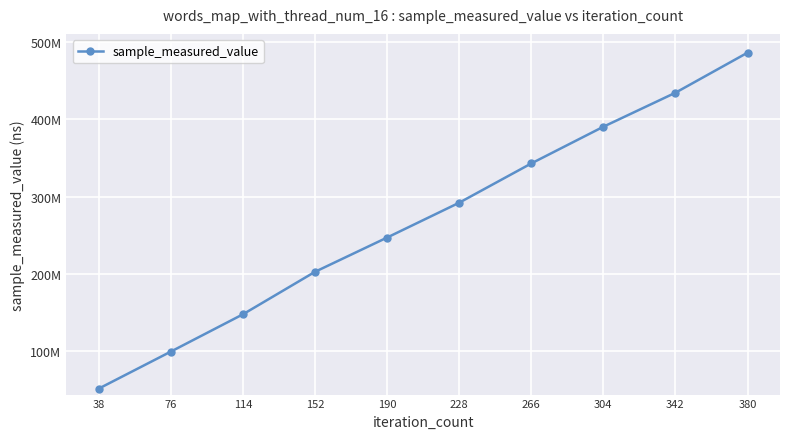

What is the greatest value displayed?

486180769